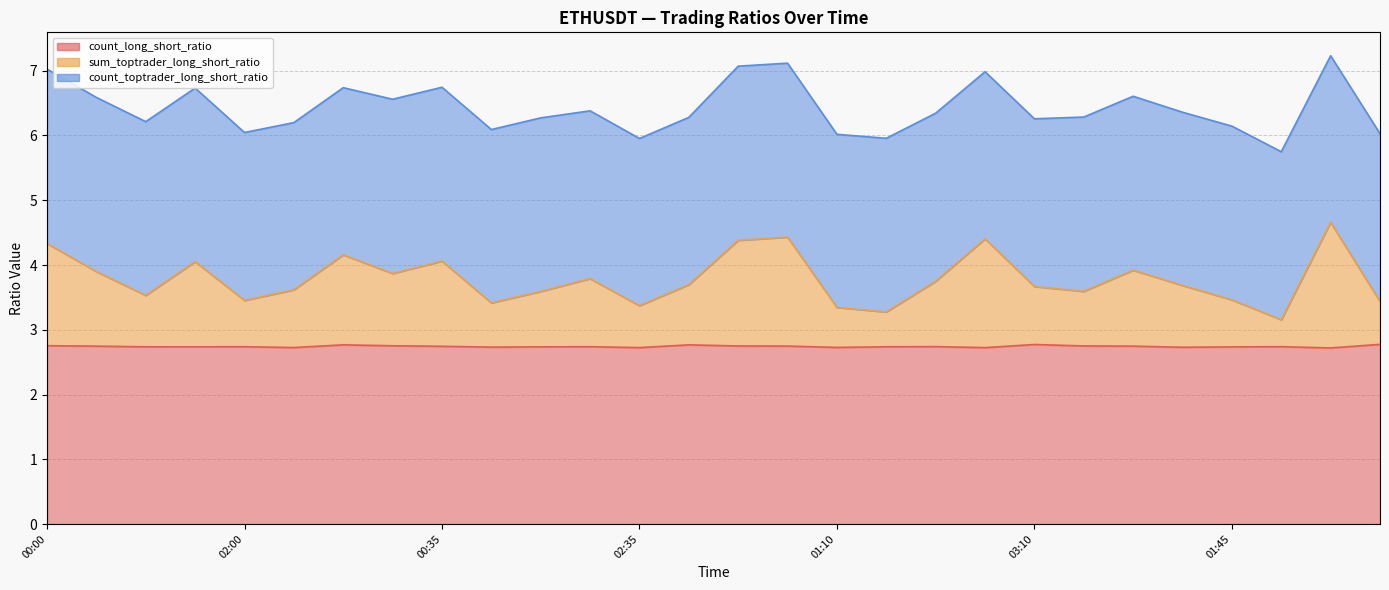

The sum_toptrader_long_short_ratio series shows 6.6 at 00:45. True or false?

False